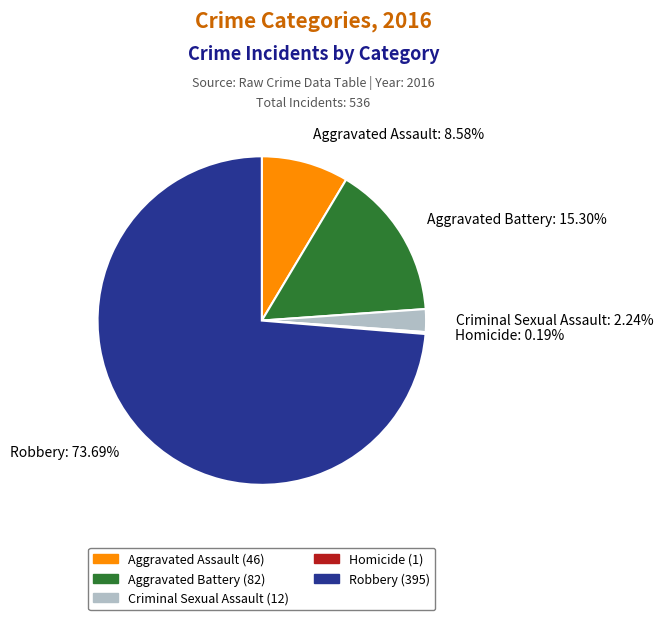

What is the ratio of the value at Aggravated Assault to the value at Aggravated Battery?

0.6